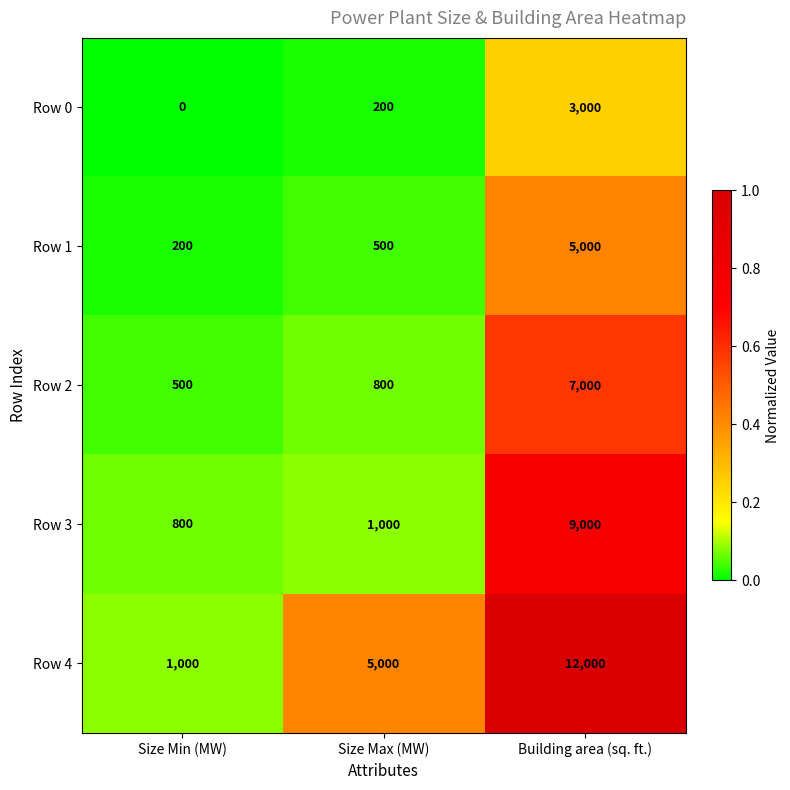

Which series changed the most between Size Min (MW) and Size Max (MW)?

Row 4